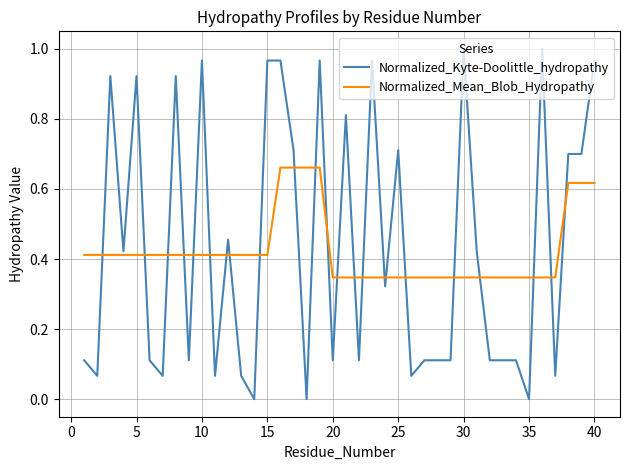

Which series has the largest range (max minus min)?

Normalized_Kyte-Doolittle_hydropathy